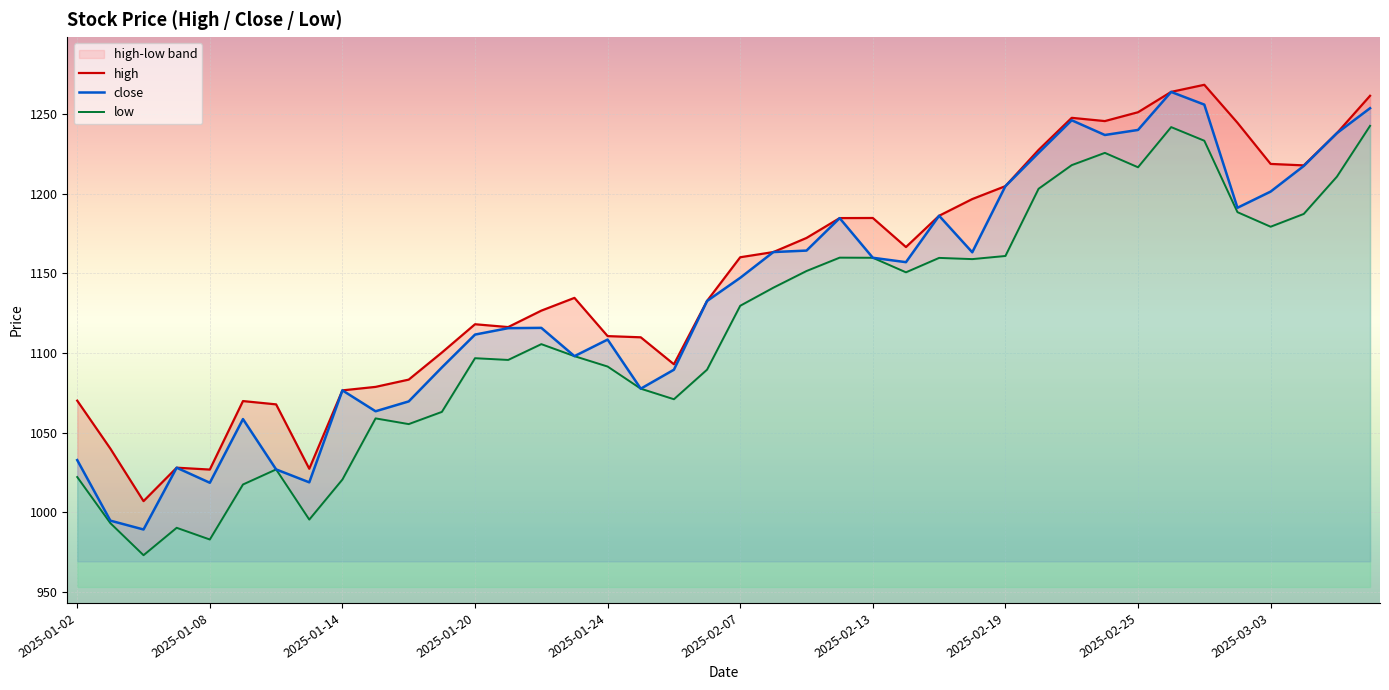

What is the difference between the high values at 31 and 27?

49.0